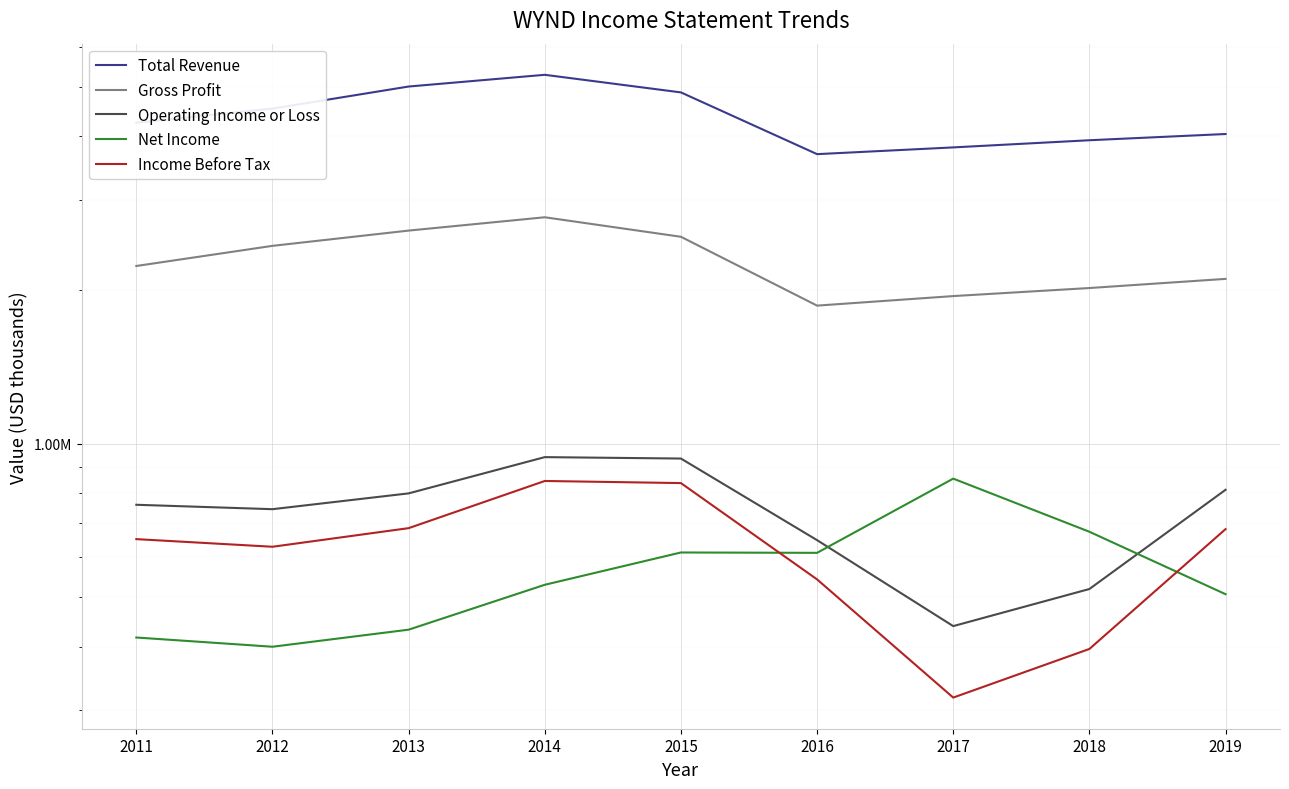

What is the average value of the Gross Profit series?

2281778